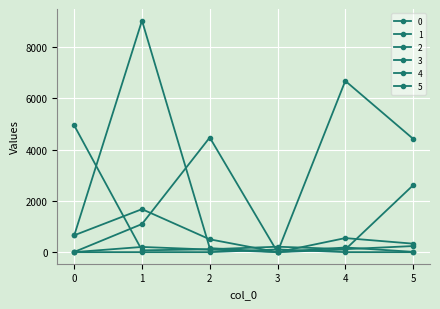

What is the average value of the 2 series?

1076